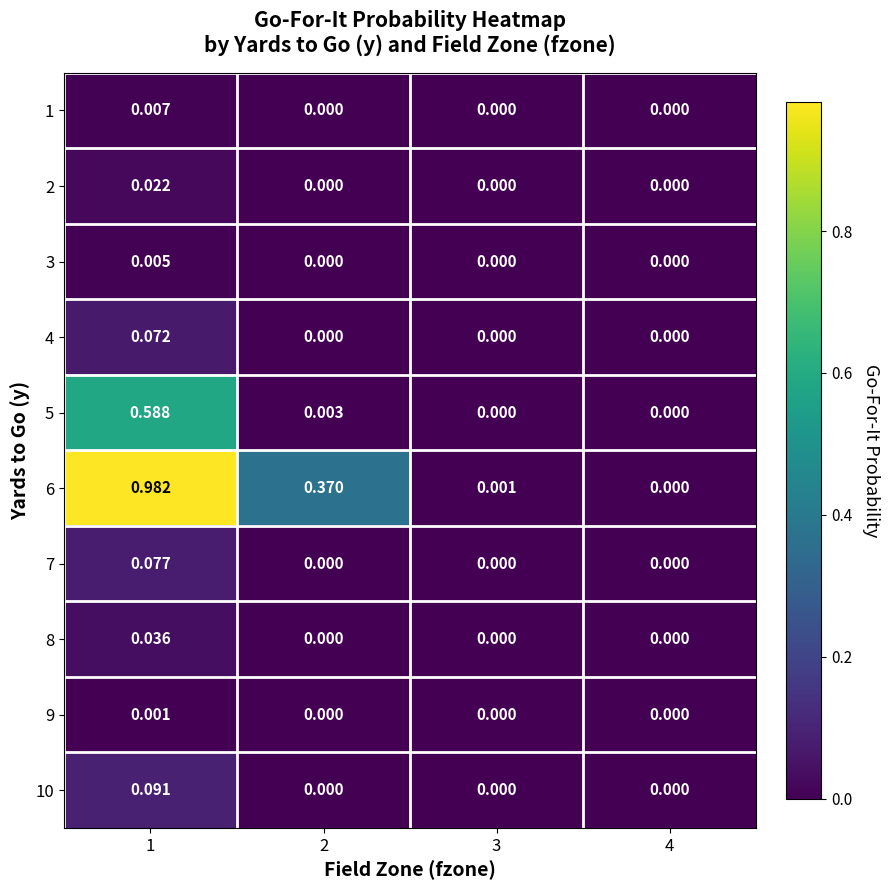

How many distinct data groups are displayed?

10